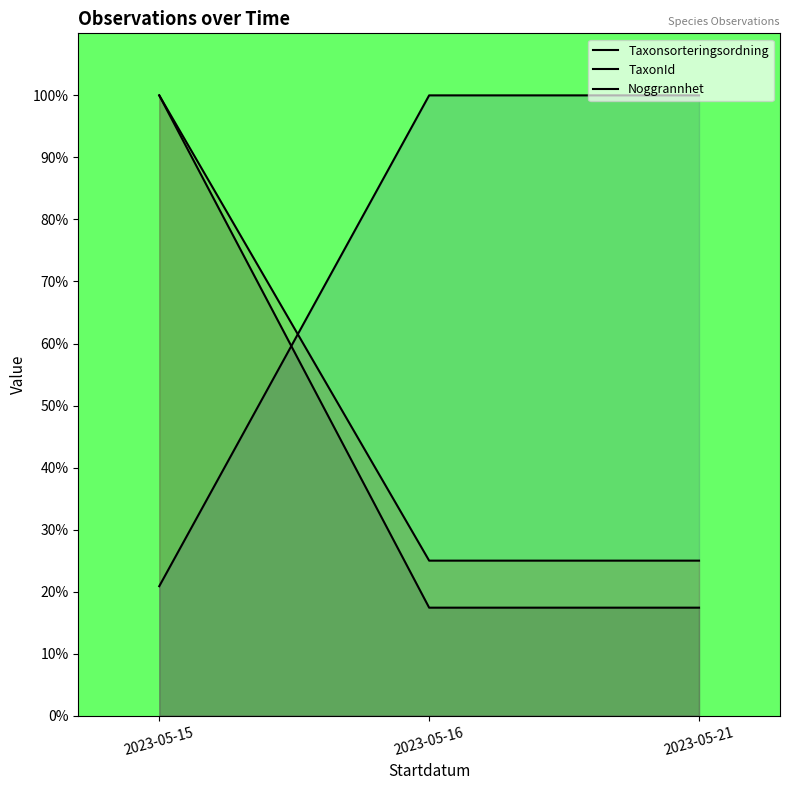

What is the spread (max minus min) of values at 2023-05-21?

82.6